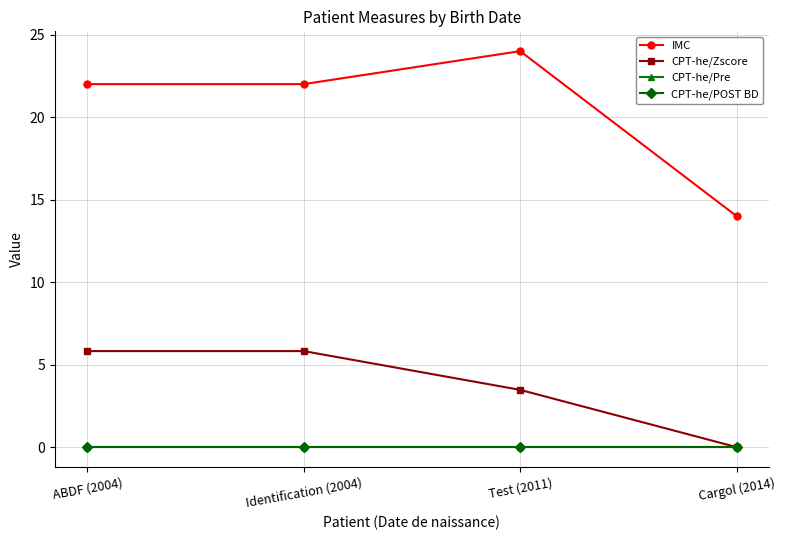

Reading left to right, list all the values displayed in this chart.

IMC: 22.0	22.0	24.0	14.0
CPT-he/Zscore: 5.8	5.8	3.5	0.0
CPT-he/Pre: 0.0	0.0	0.0	0.0
CPT-he/POST BD: 0.0	0.0	0.0	0.0